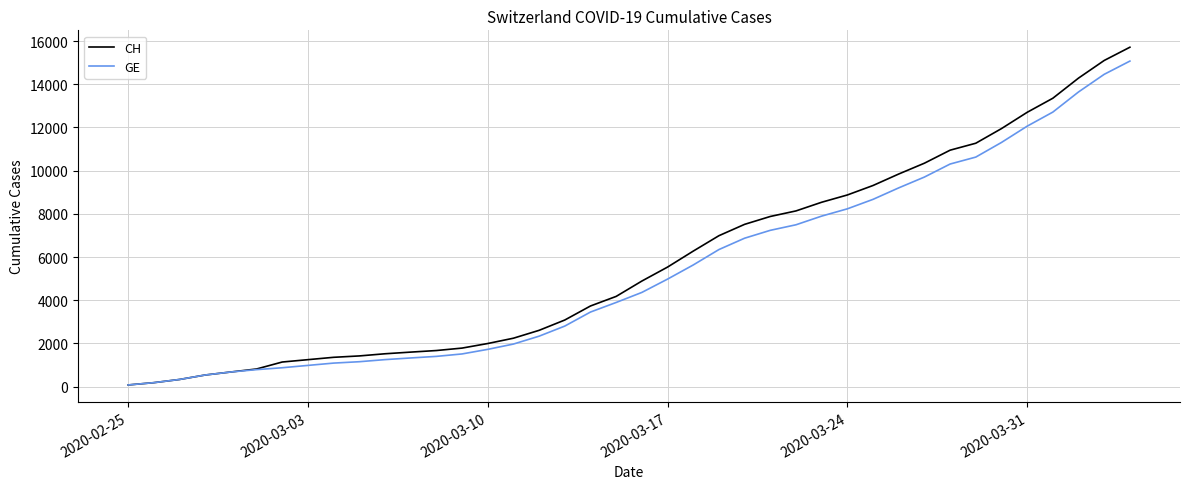

Which series has the widest spread of values?

CH